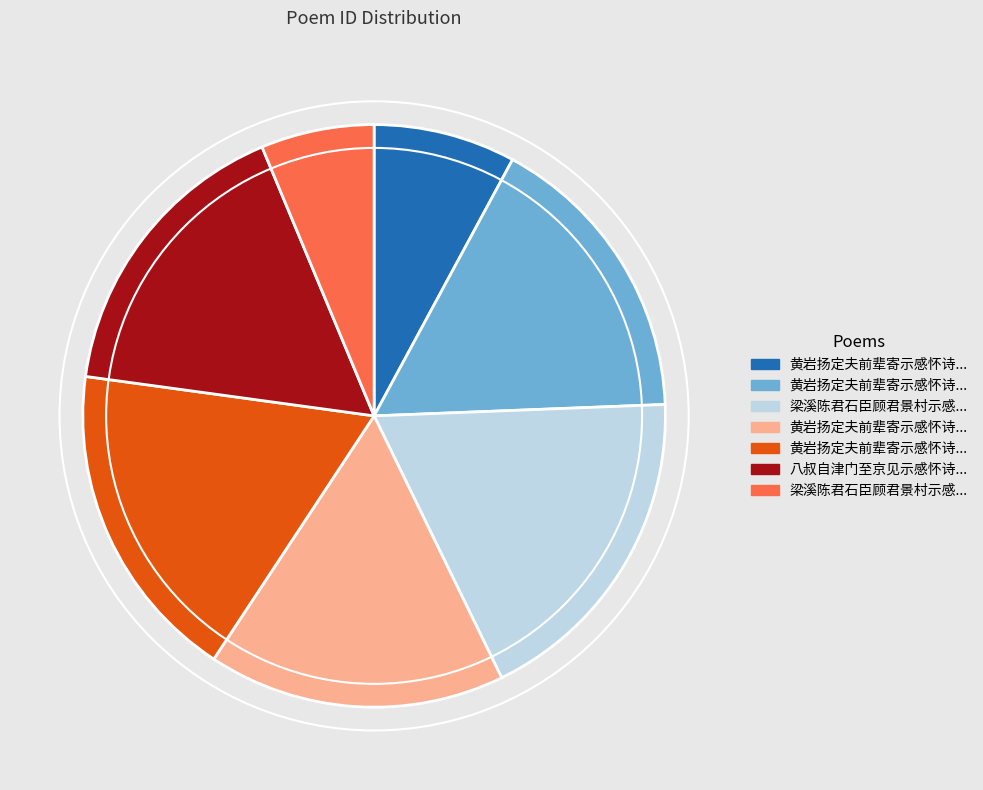

Count the number of slices in the pie.

7